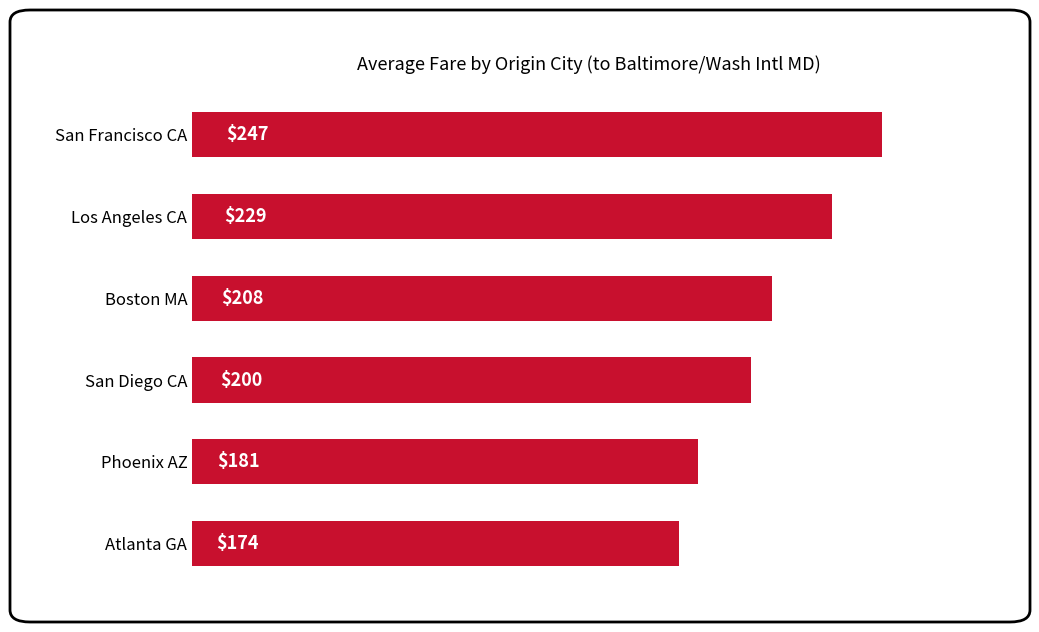

What is the approximate value at San Diego CA?

200.2